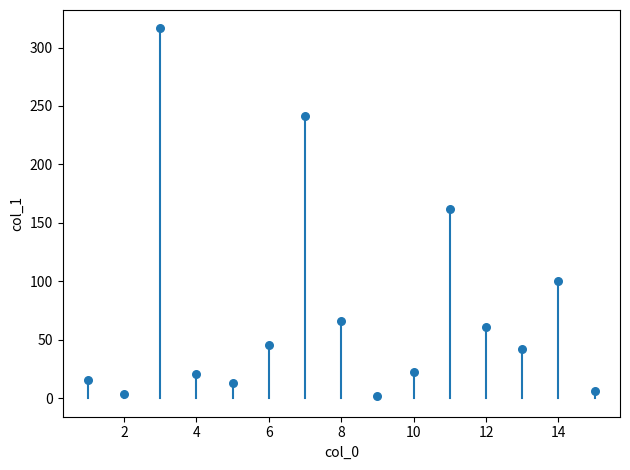

What is the range of Y values (max minus min)?

314.4